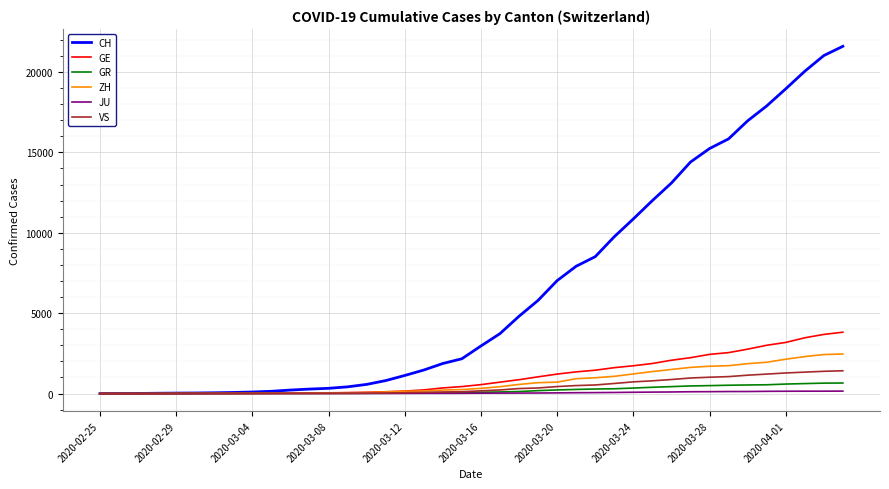

Which series has the largest range (max minus min)?

CH